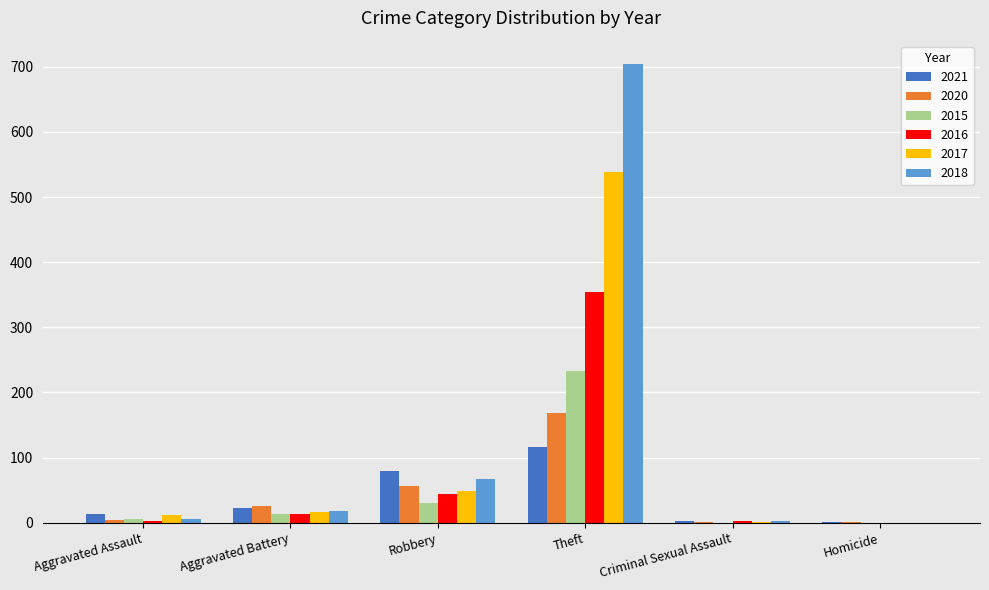

Where is 2021 nearest to the value 58?

Robbery